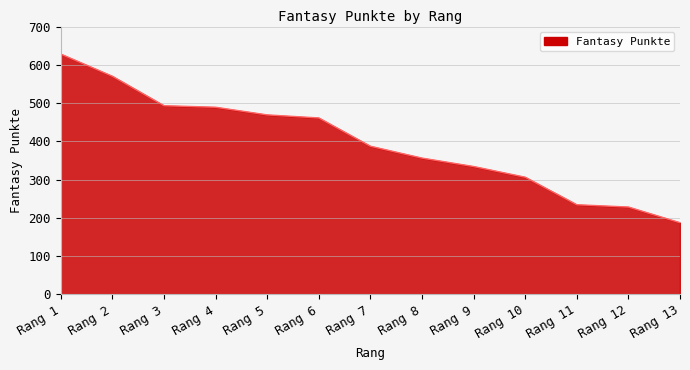

At which label is the value closest to 407?

Rang 7